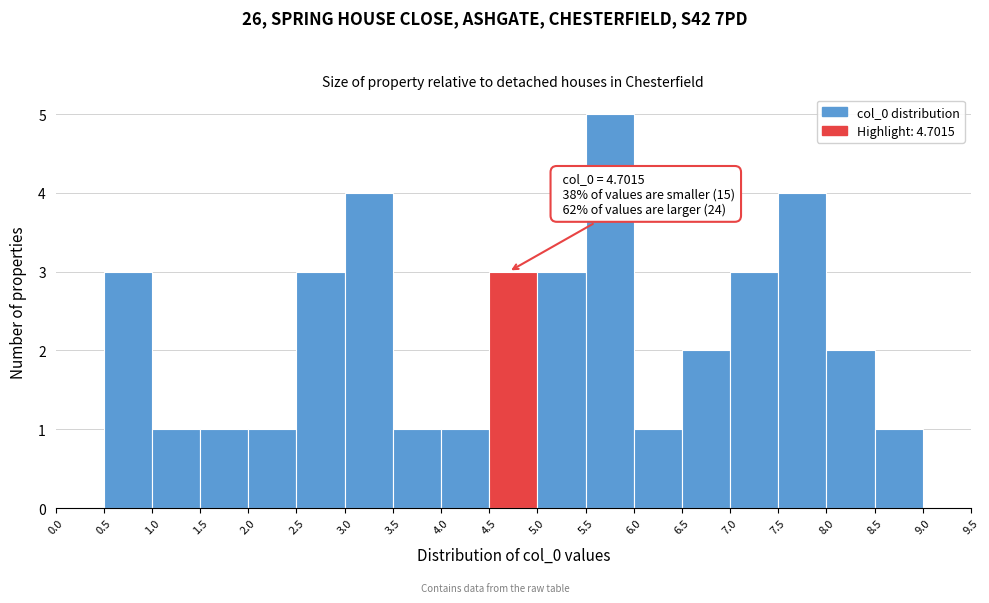

Over which range of the x-axis is the bar tallest?

5.5 to 6.0